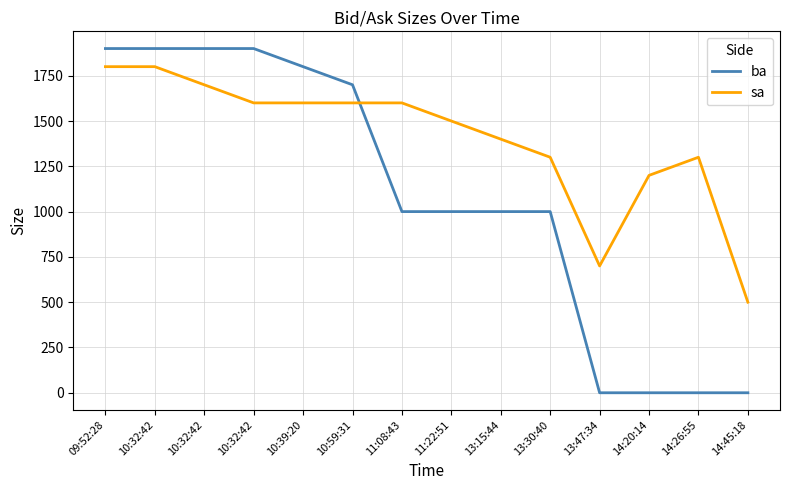

What is the maximum value for ba?

1900